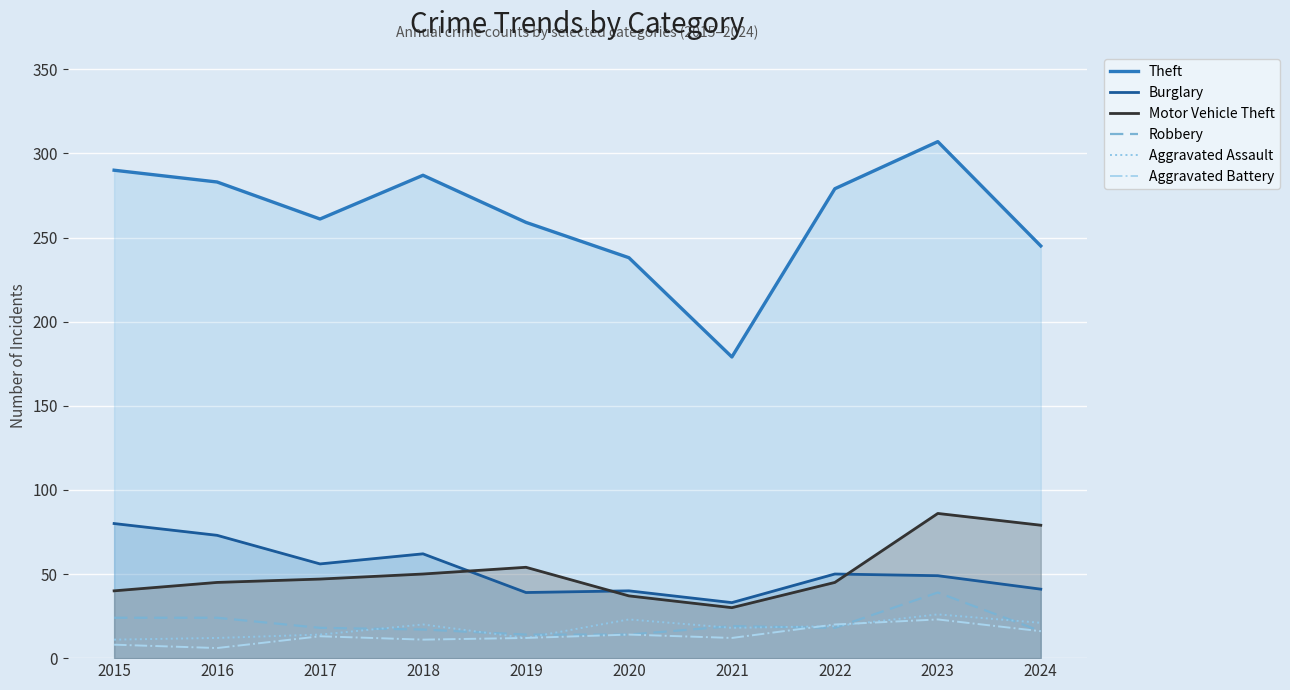

Reading right to left, transcribe all the data shown in this chart.

Theft: 245	307	279	179	238	259	287	261	283	290
Burglary: 41	49	50	33	40	39	62	56	73	80
Motor Vehicle Theft: 79	86	45	30	37	54	50	47	45	40
Robbery: 16	39	18	19	14	14	17	18	24	24
Aggravated Assault: 21	26	19	18	23	12	20	14	12	11
Aggravated Battery: 16	23	20	12	14	12	11	13	6	8